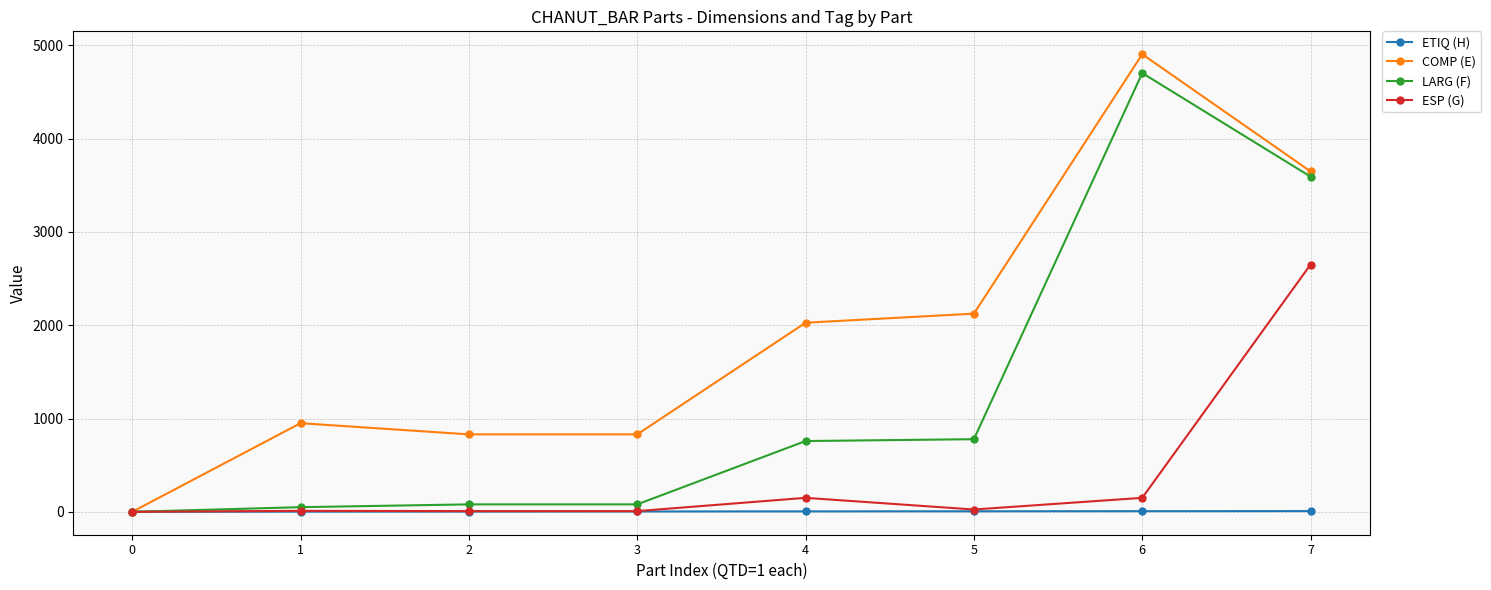

How many lines are shown in the chart?

4